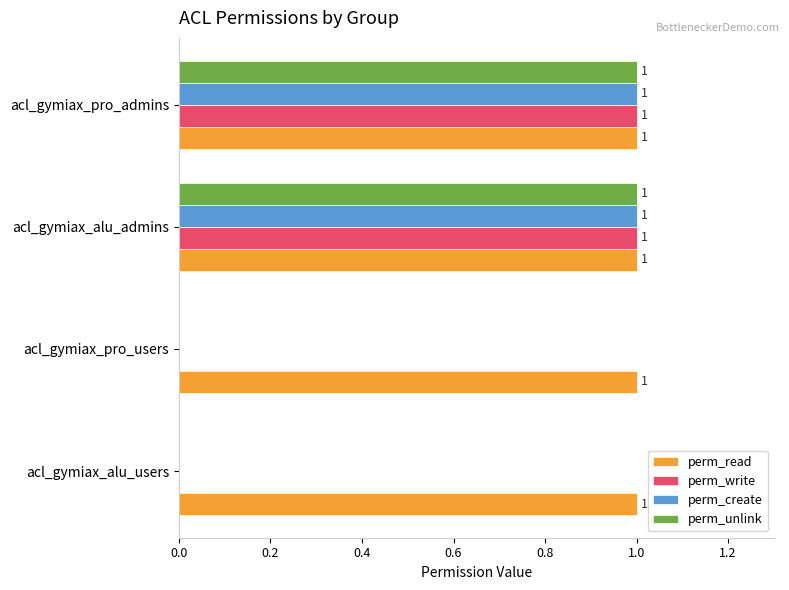

Count the number of data series in this chart.

4